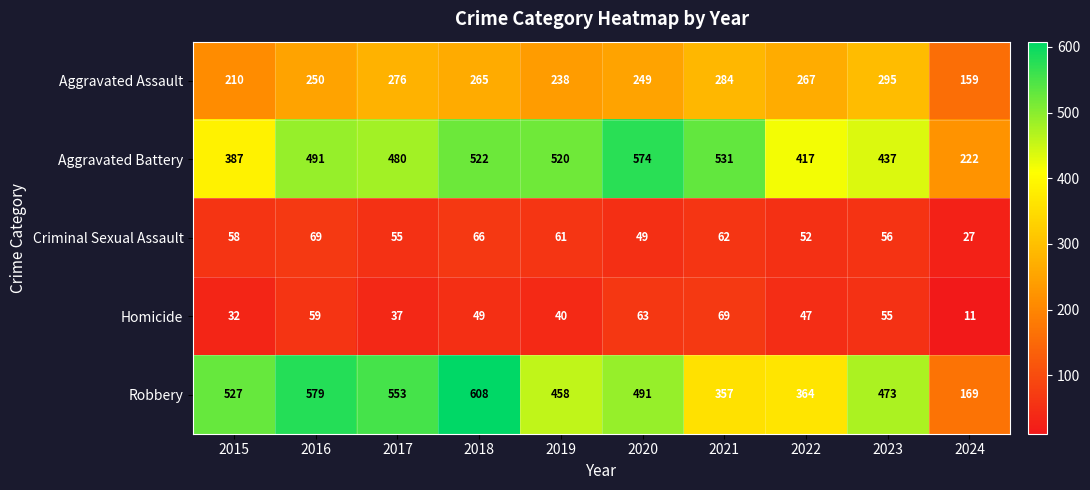

Is it true that Criminal Sexual Assault equals 75 at 2020?

False